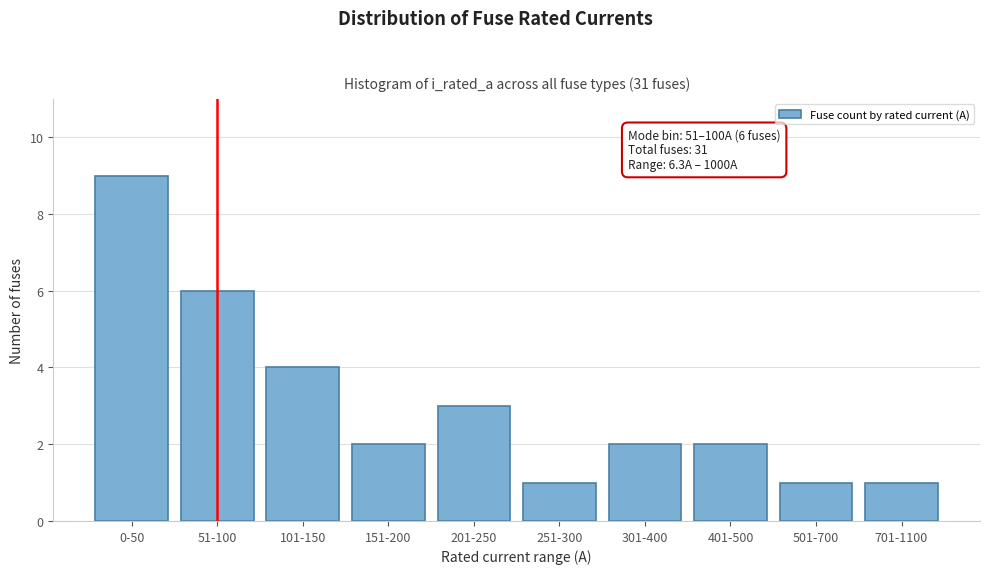

Reading left to right, transcribe all the data shown in this chart.

0-50=9	51-100=6	101-150=4	151-200=2	201-250=3	251-300=1	301-400=2	401-500=2	501-700=1	701-1100=1